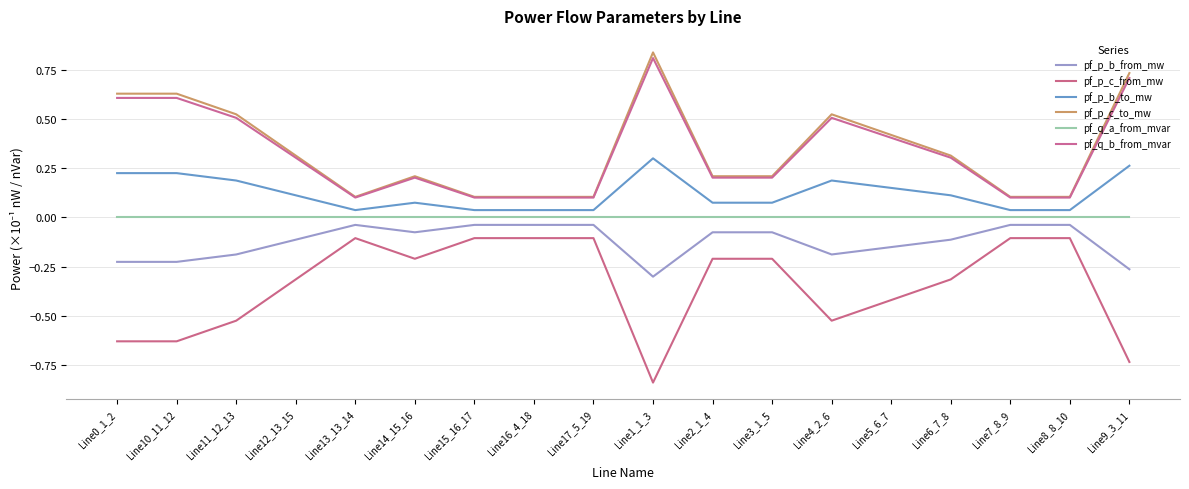

Is it true that pf_p_b_to_mw equals 0.1 at Line11_12_13?

False